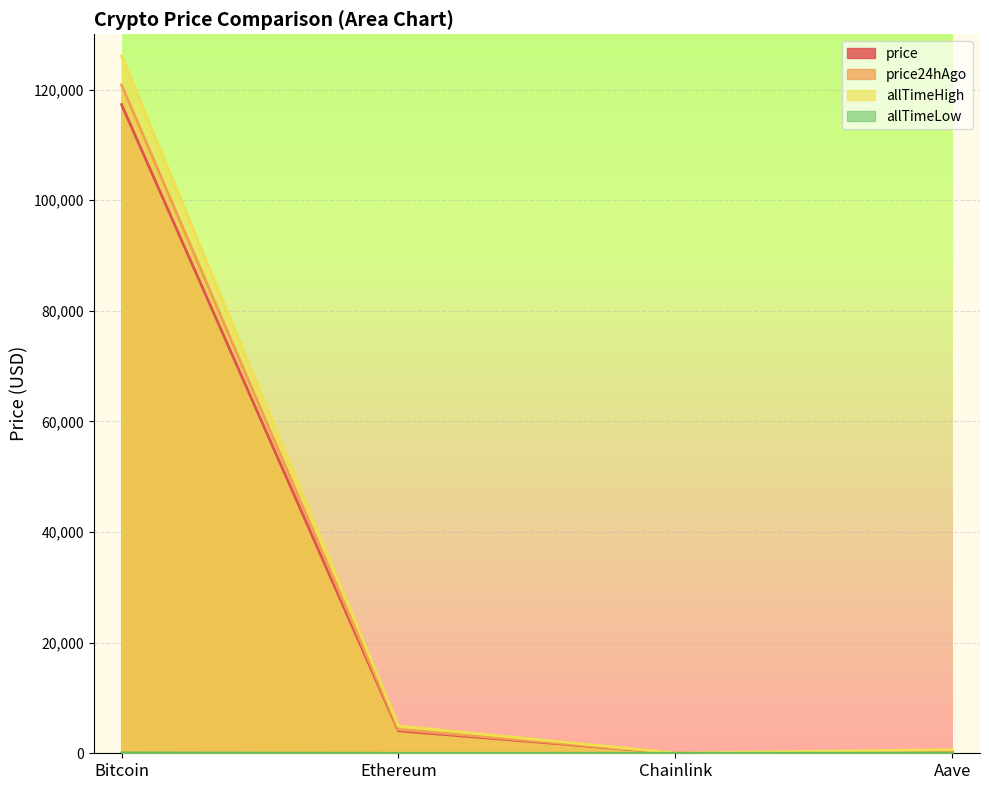

What is the difference between the second highest and second lowest values in the price series?

3796.5